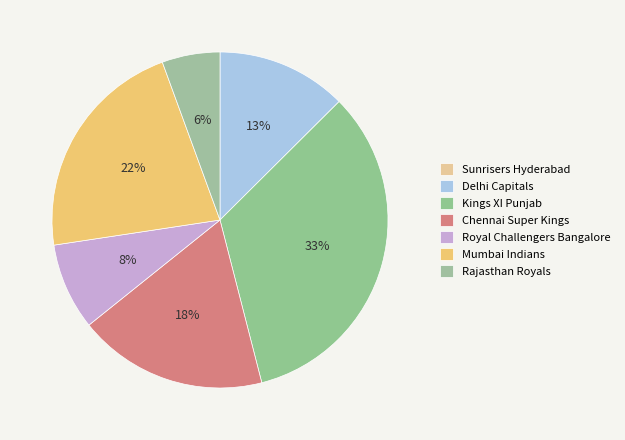

Does Rajasthan Royals represent more than half of the total?

No